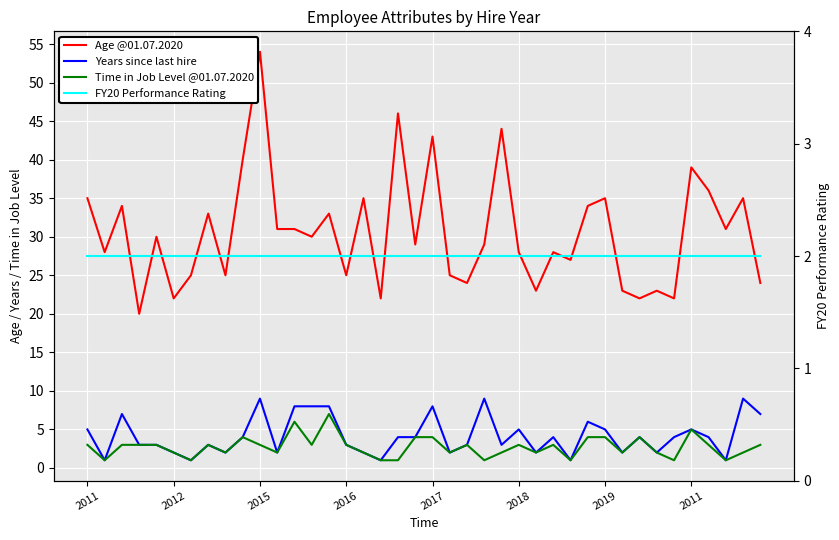

At which label is Time in Job Level @01.07.2020 closest to 4?

9